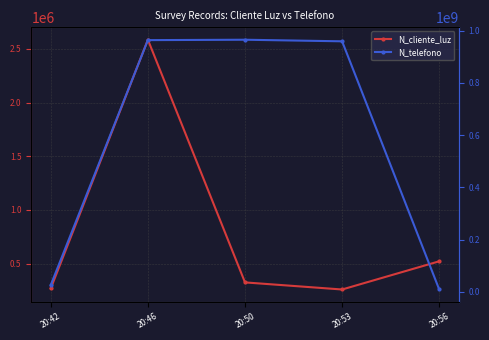

Reading right to left, extract all data points from this chart.

N_cliente_luz: 20:56=521566	20:53=258663	20:50=324732	20:46=2586314	20:42=268734
N_telefono: 20:56=9456798	20:53=958714336	20:50=964782014	20:46=963258714	20:42=26782635